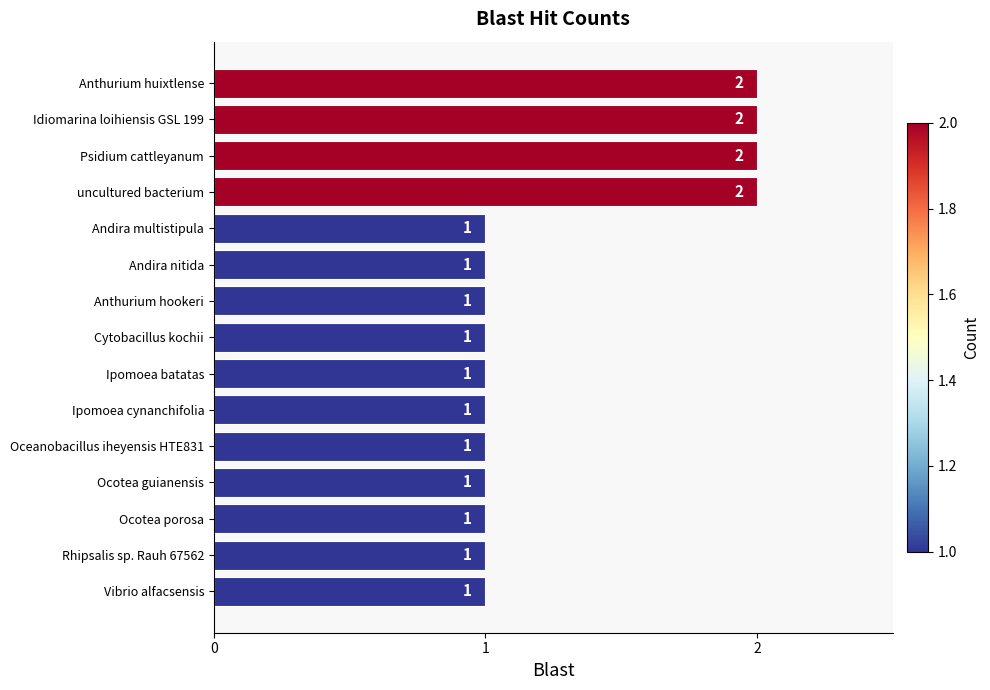

Approximately how many times larger is the value at Vibrio alfacsensis compared to Anthurium huixtlense?

0.5